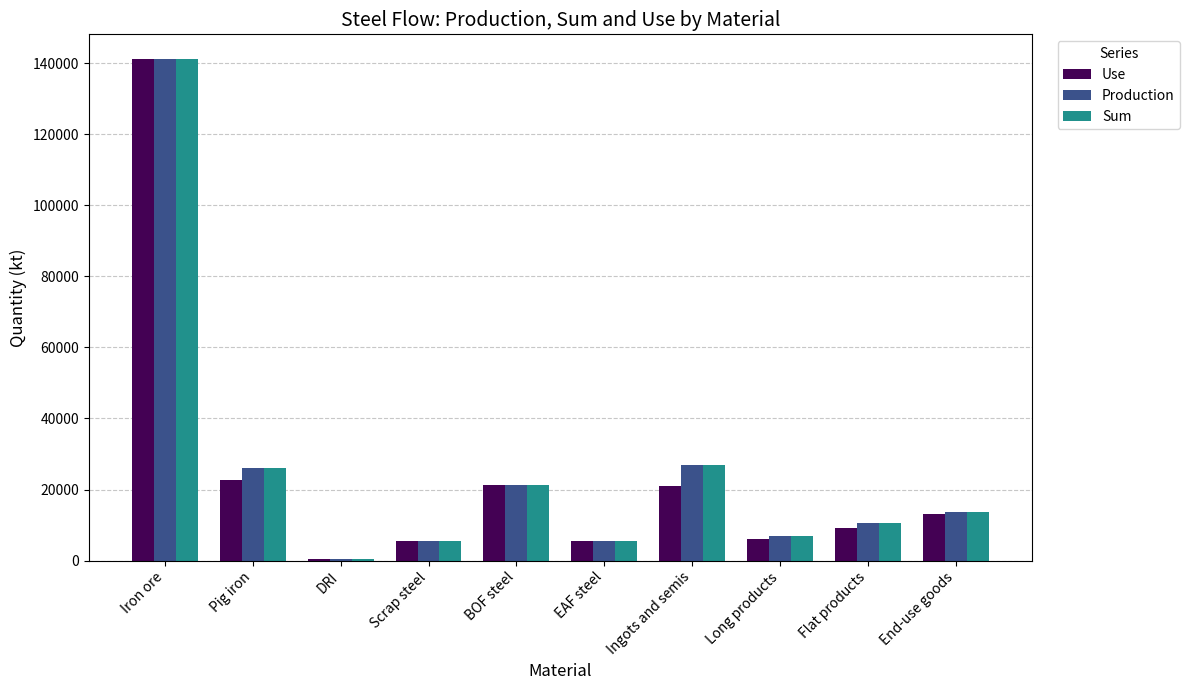

At which category is the sum across all series the highest?

Iron ore